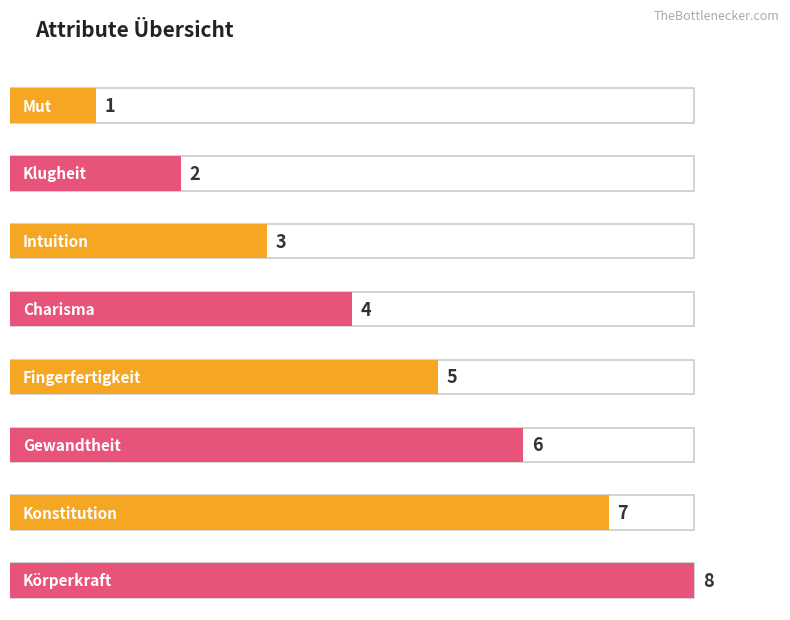

What is the difference between the values at Körperkraft and Fingerfertigkeit?

3